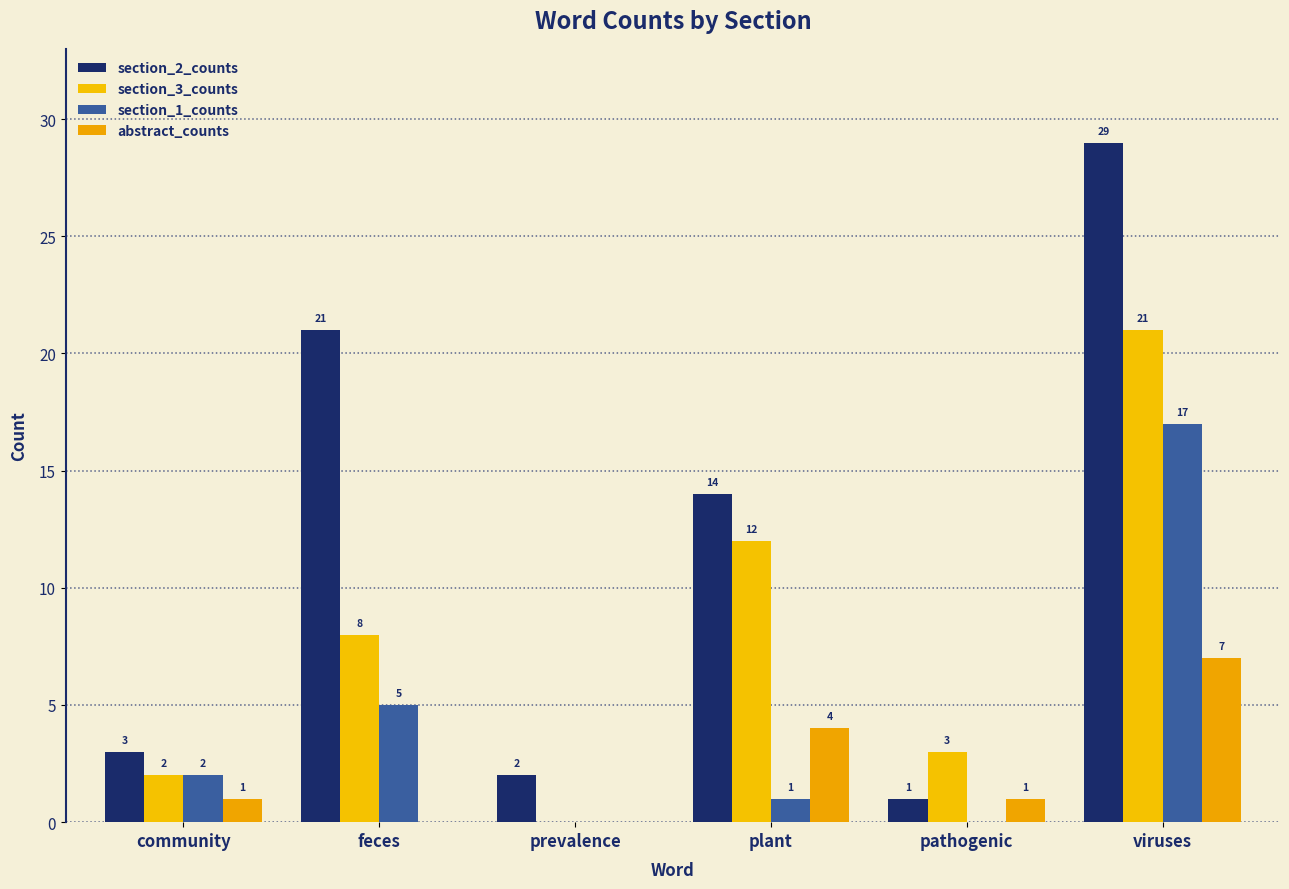

At which category is the sum across all series the highest?

viruses